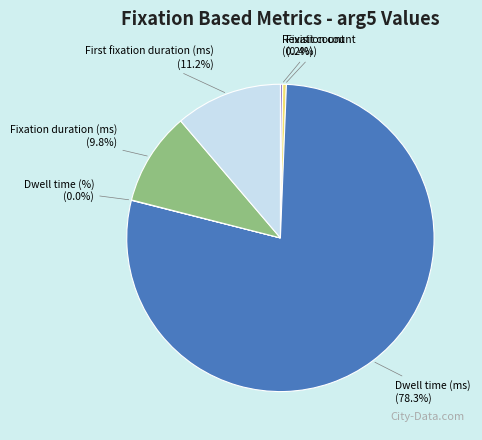

Which slice is the largest?

Dwell time (ms)